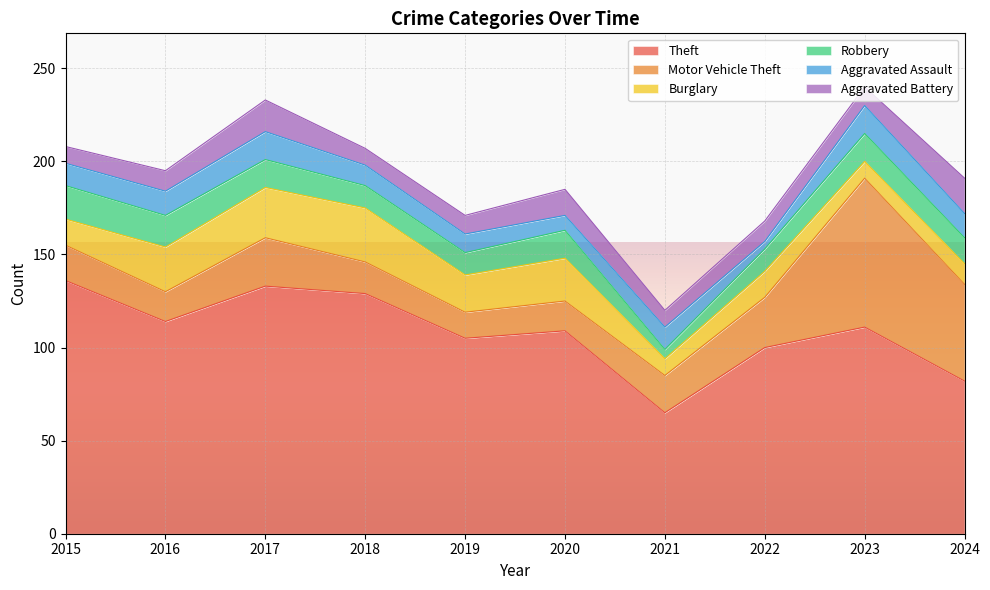

Which series has the largest total across all categories?

Theft